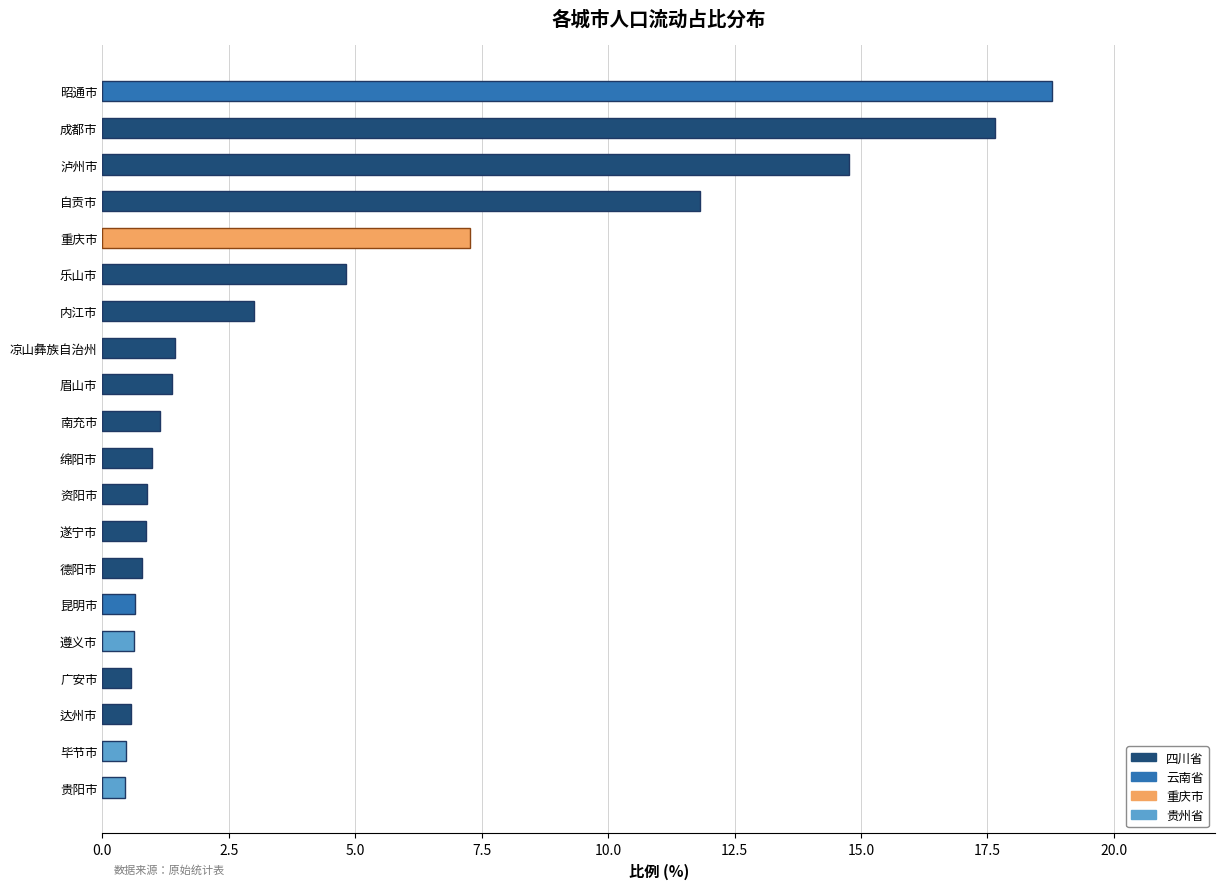

What is the average value?

4.4